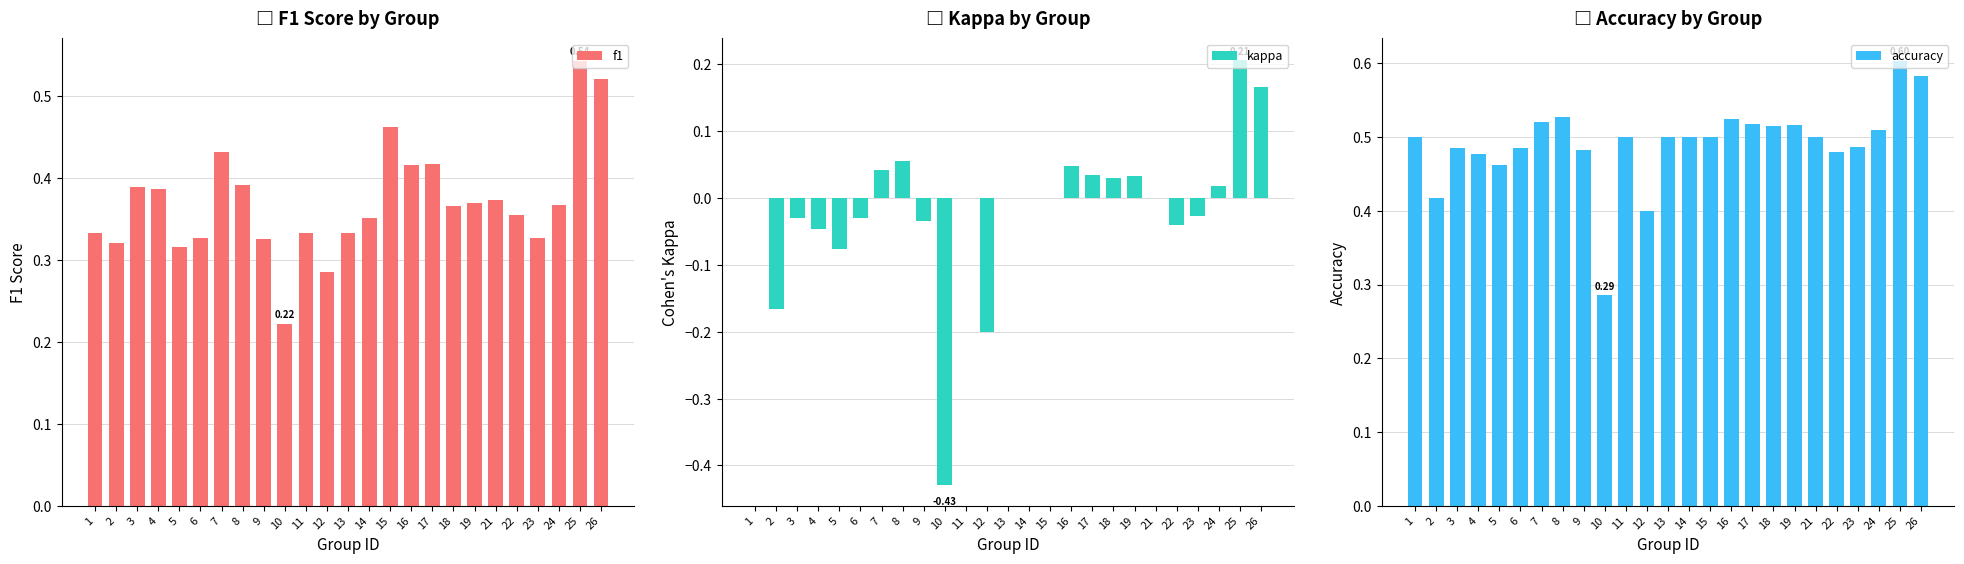

Which label corresponds to the largest value in the chart?

25